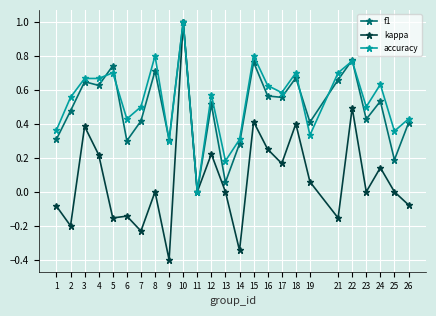

At which category does f1 reach its first local valley?

4